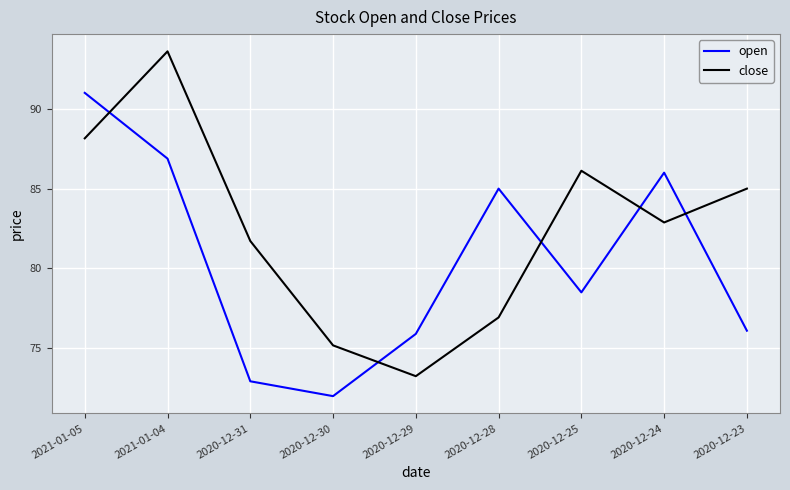

Between which two adjacent categories do close and open first intersect?

2021-01-05 and 2021-01-04